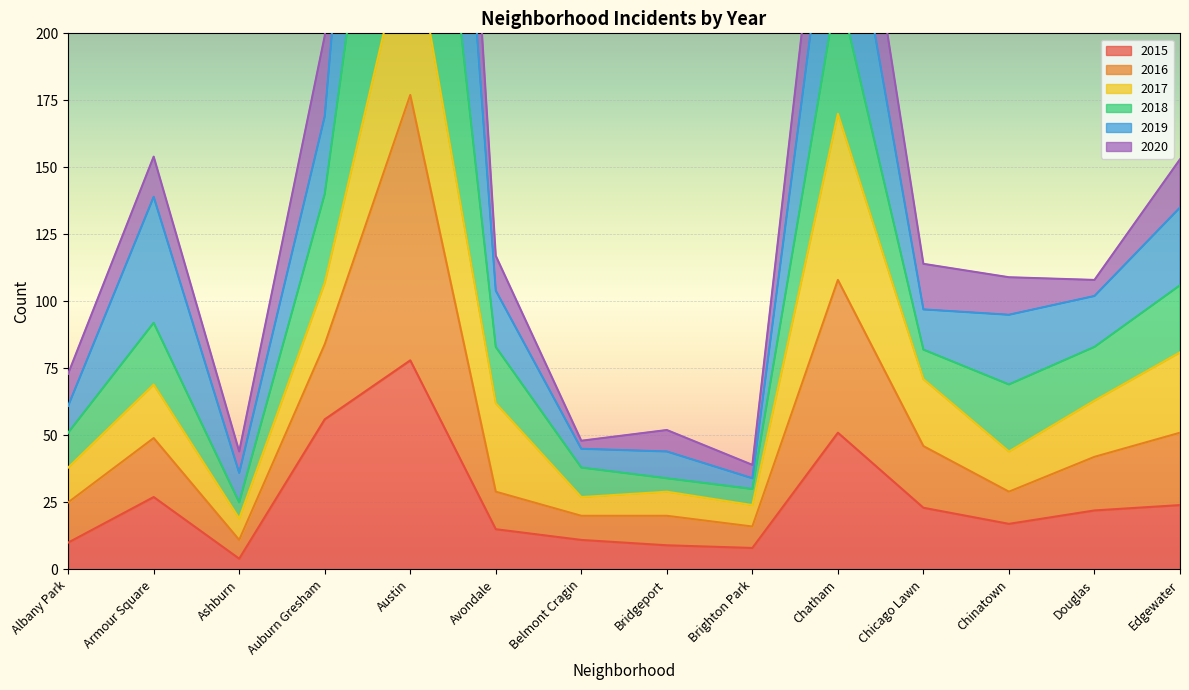

True or false: 2020 and 2015 cross at least once.

False